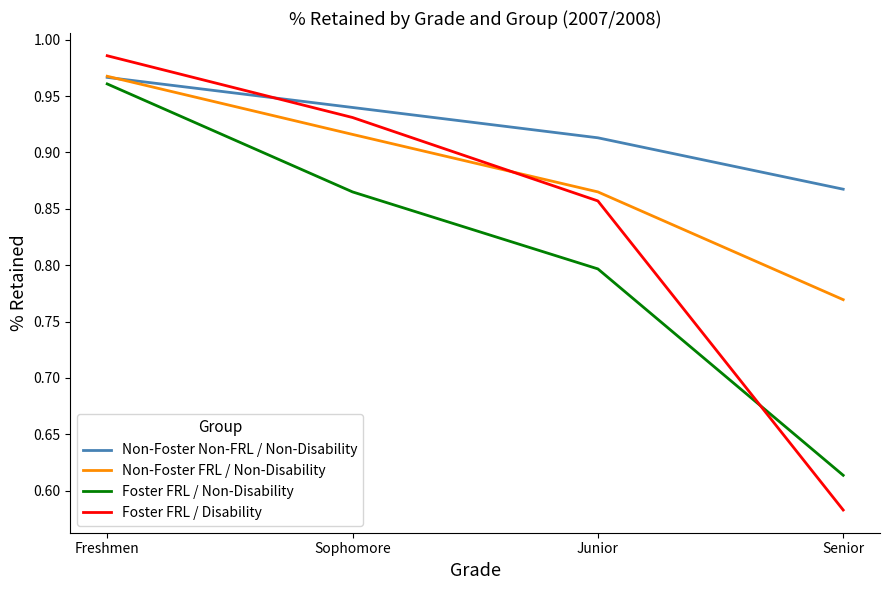

What is the sum of all Non-Foster Non-FRL / Non-Disability values?

3.7